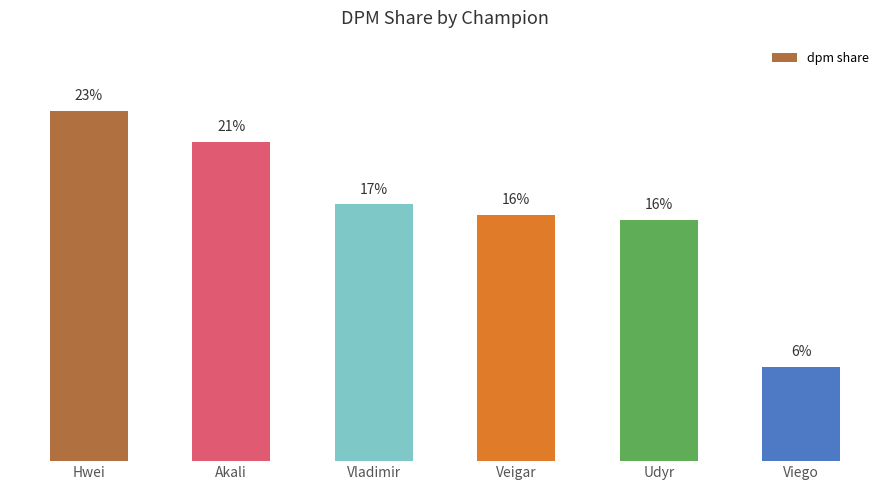

Count the values in the range 0 to 1.

6